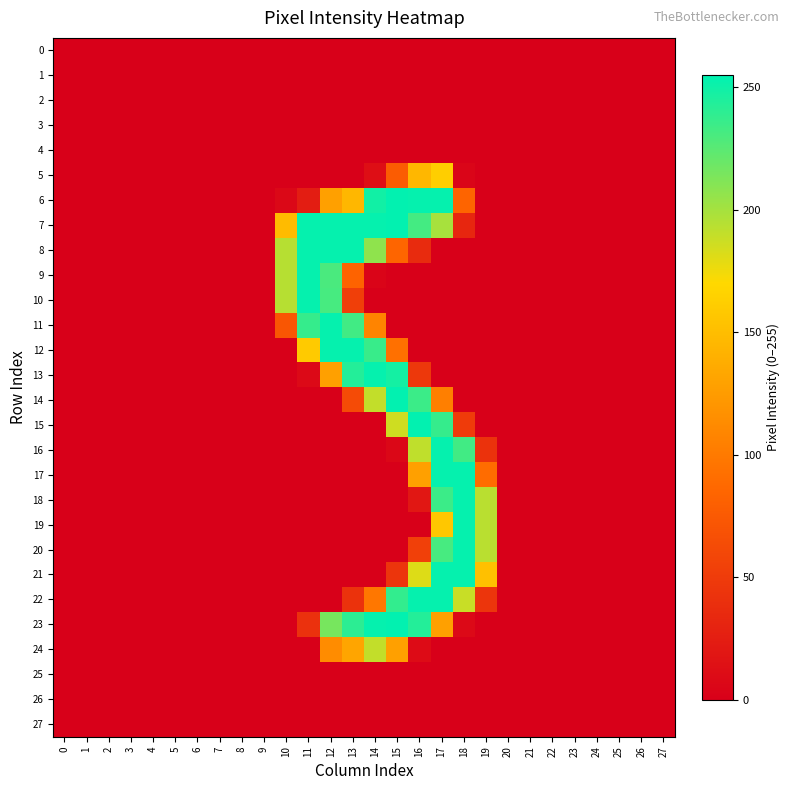

How many series are shown in this chart?

28